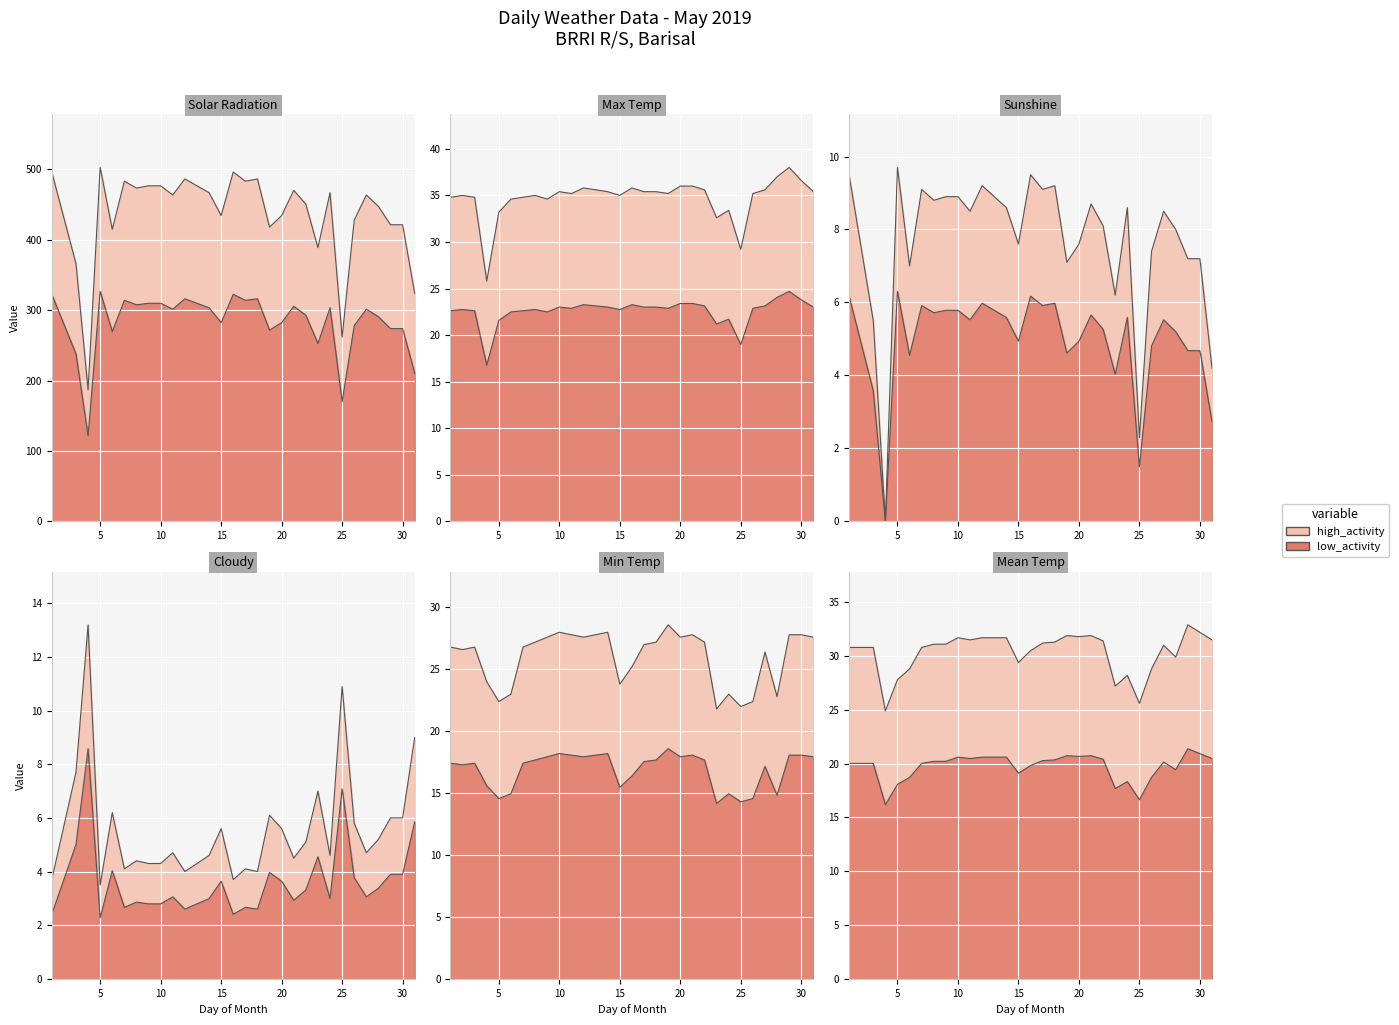

Which label corresponds to the smallest value in the chart?

4